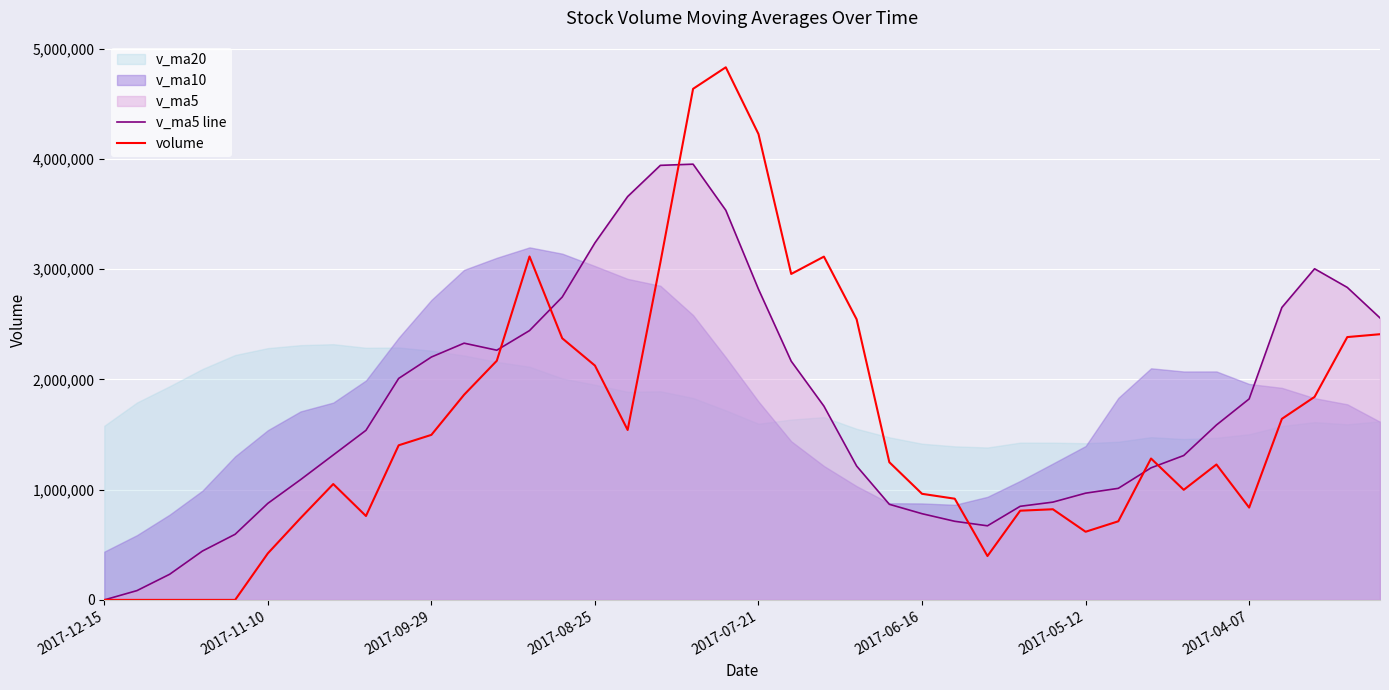

Which series ends up on top after the final intersection of v_ma5 line and volume?

v_ma5 line